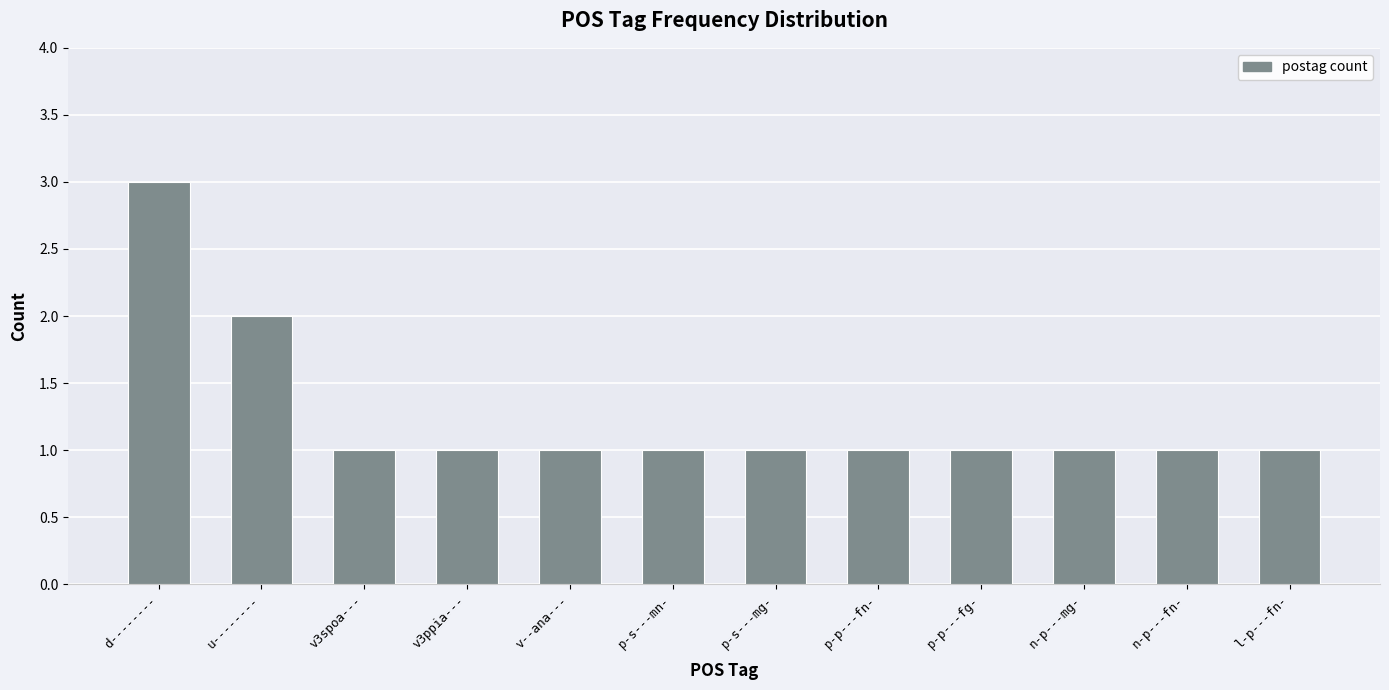

Approximately how many times larger is the value at v--ana--- compared to n-p---mg-?

1.0